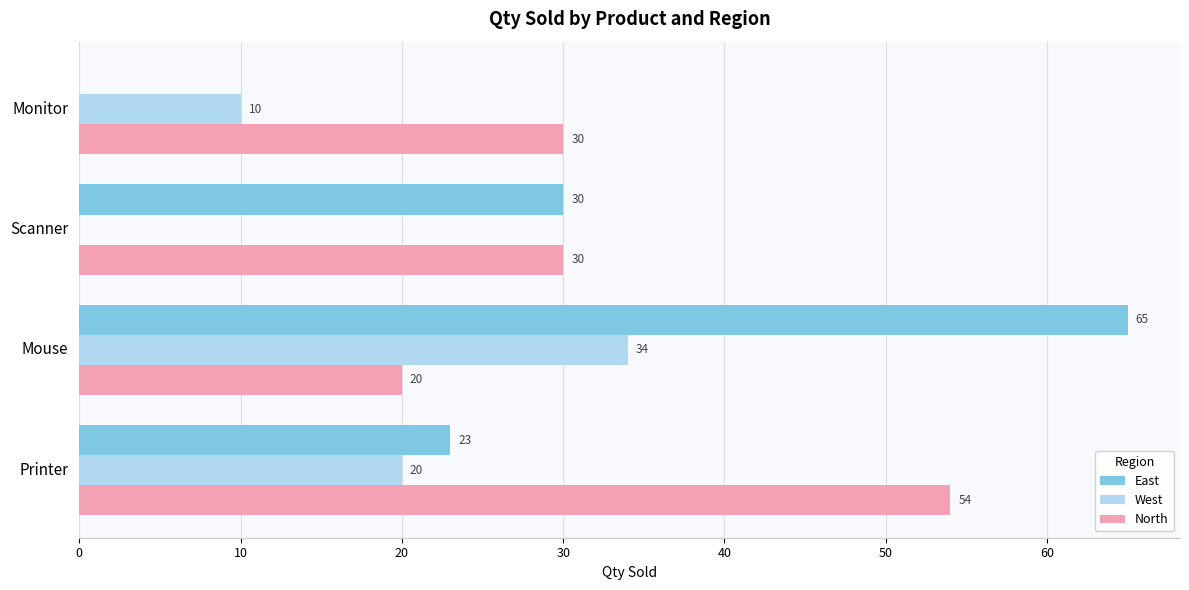

What is the sum of the West values at Printer and Monitor?

30